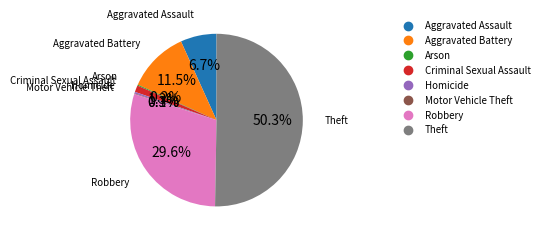

Which slice is the largest?

Theft